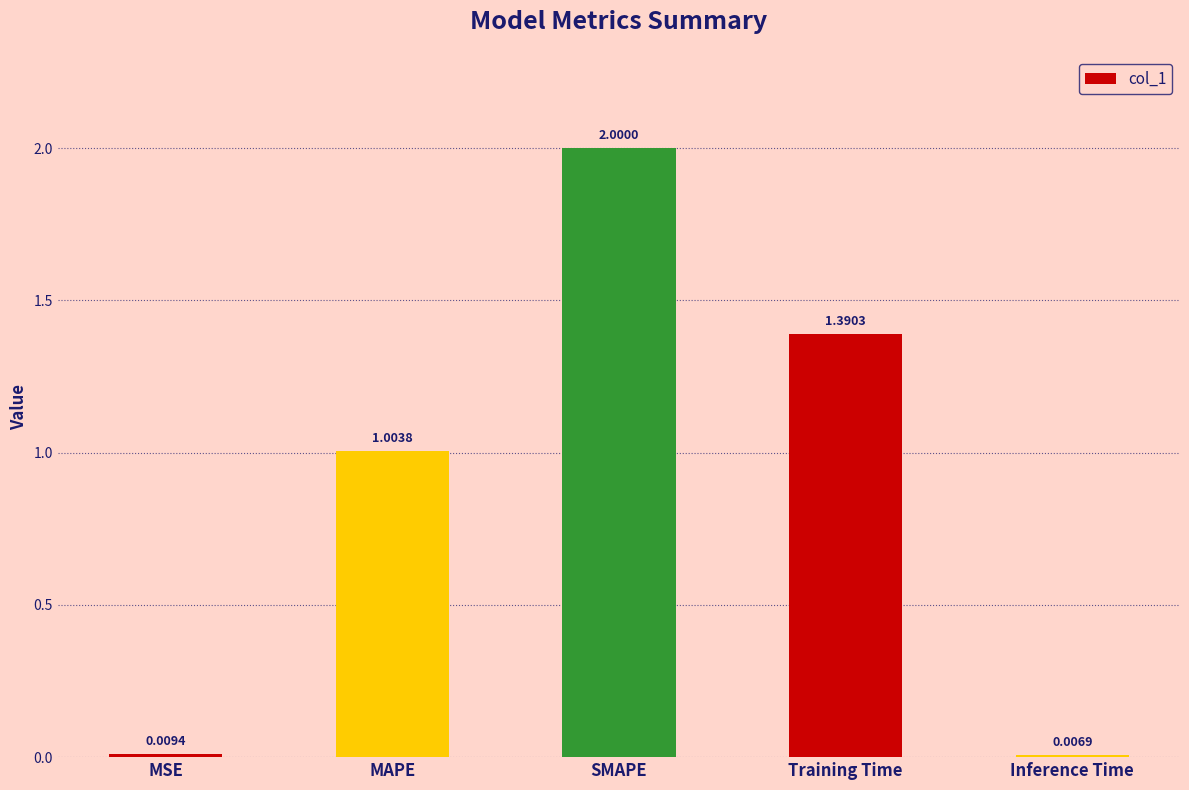

The value at SMAPE is 2.0. True or false?

True